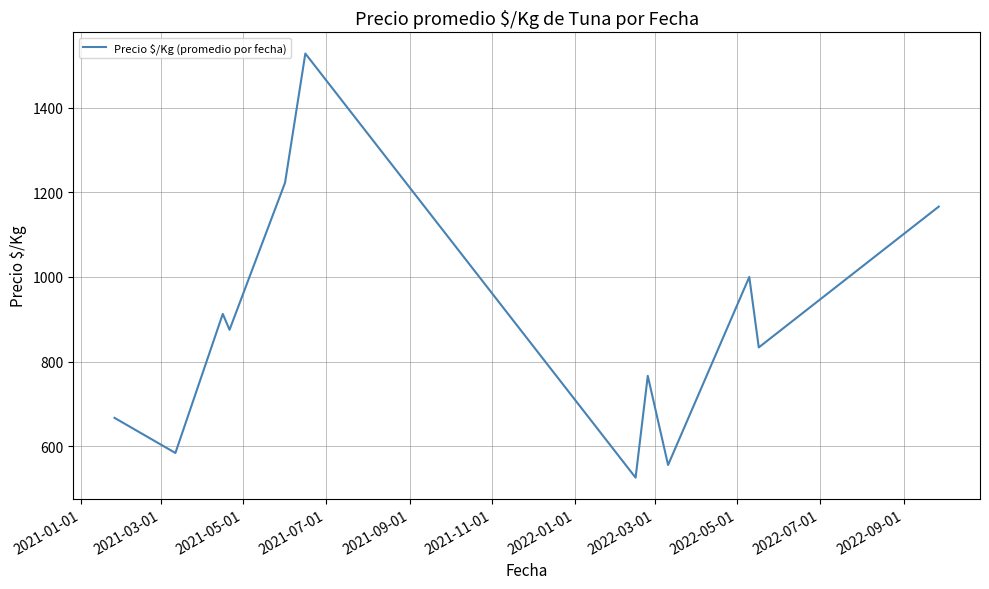

What is the smallest value displayed?

525.8